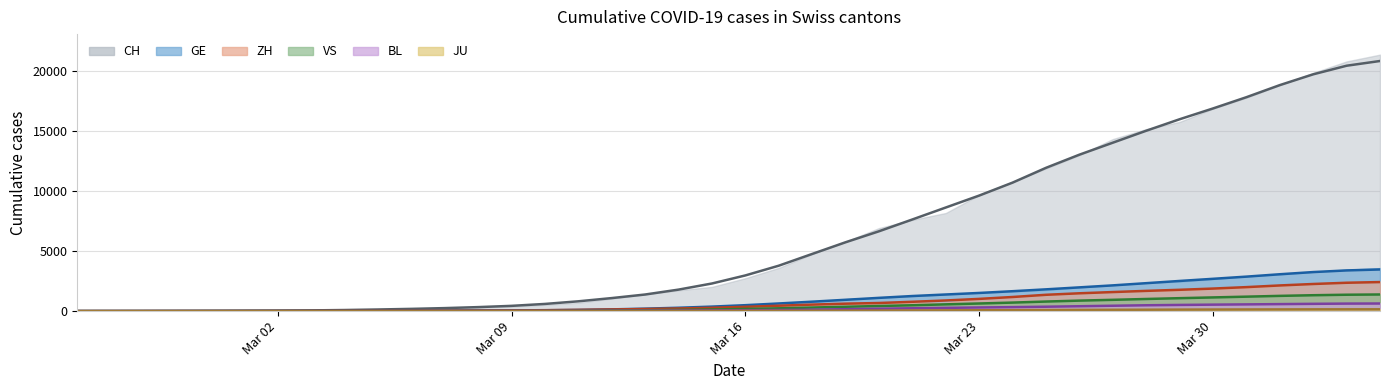

The value of CH at 2020-02-27 is 8.4. True or false?

True